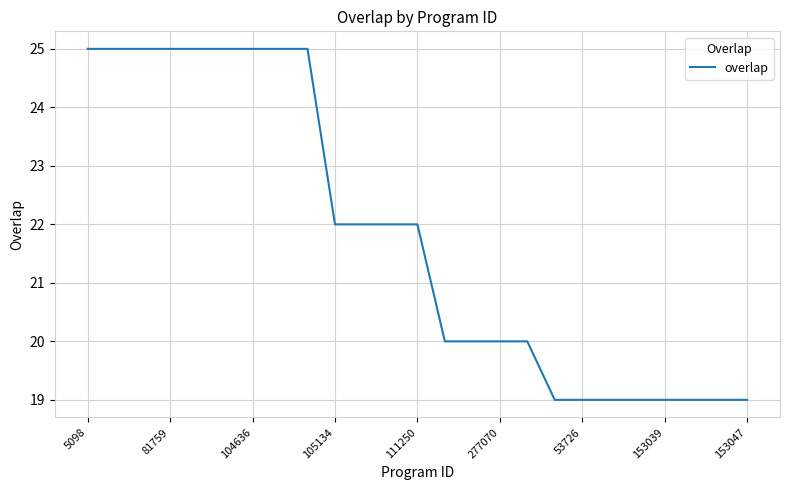

What is the greatest value displayed?

25